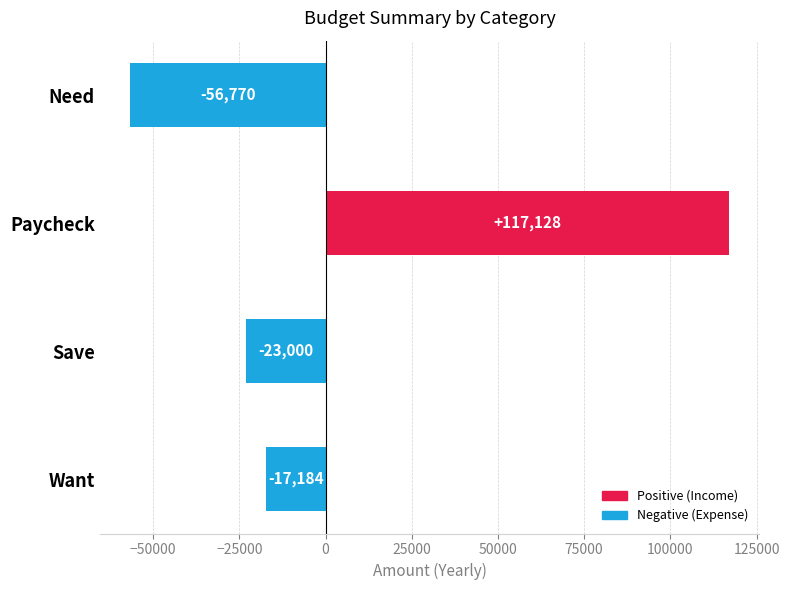

How many positive values are there?

1